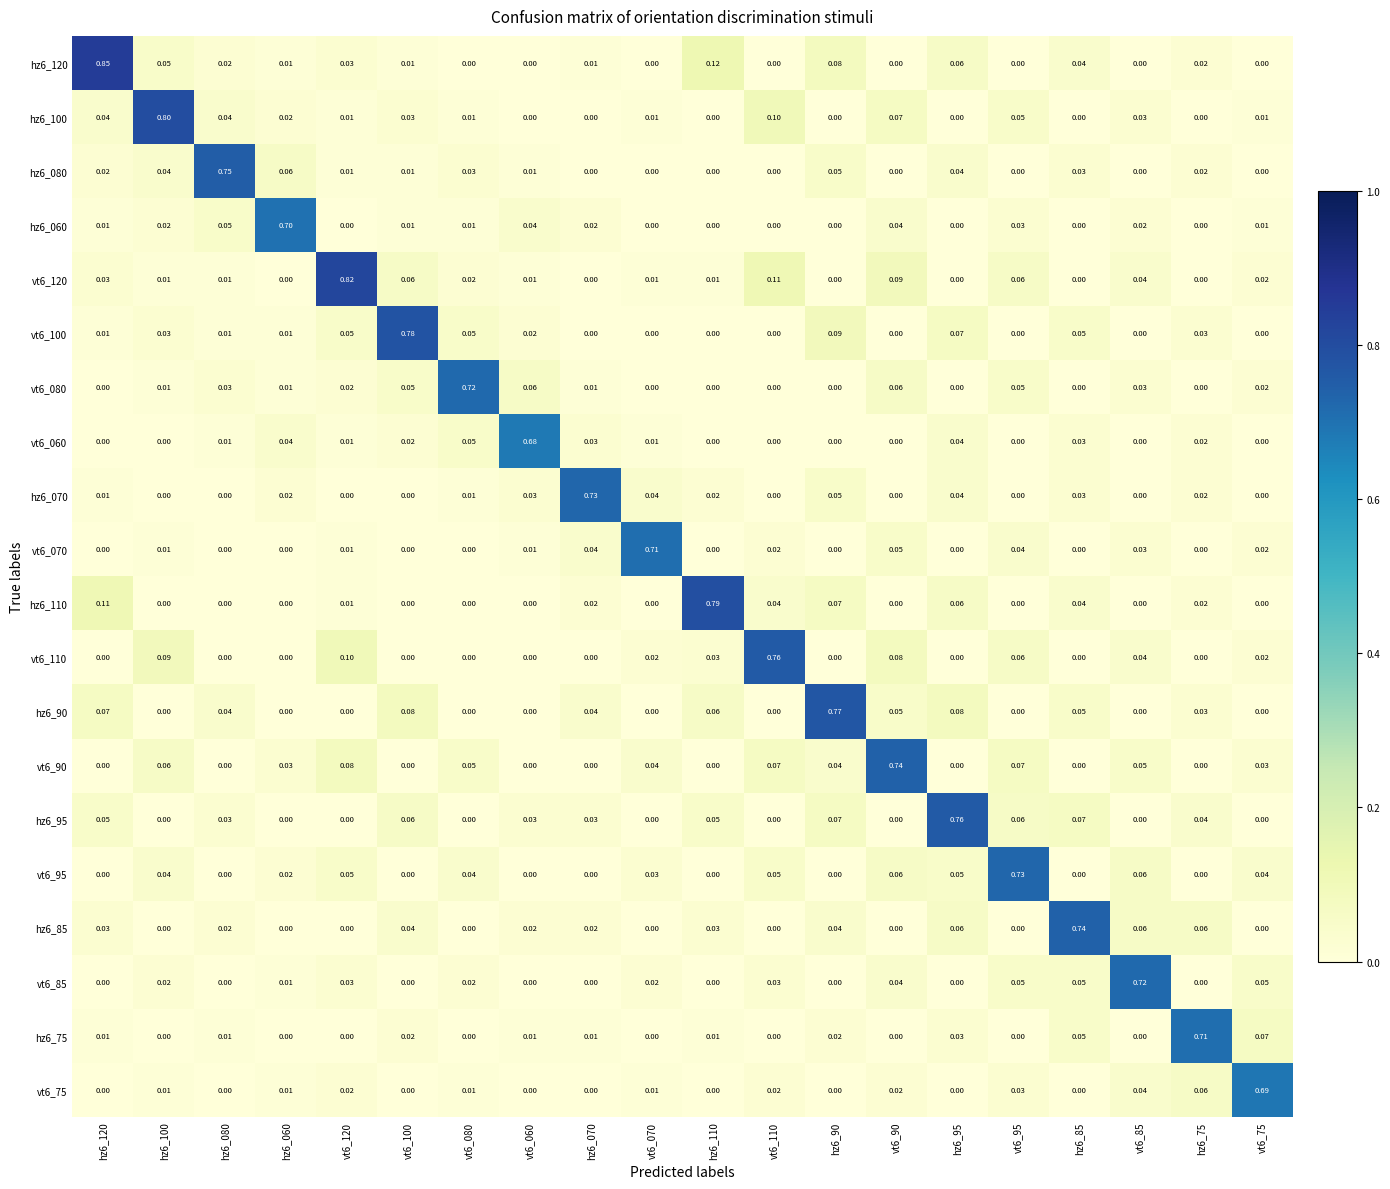

What is the difference between the highest and lowest values at vt6_75?

0.7